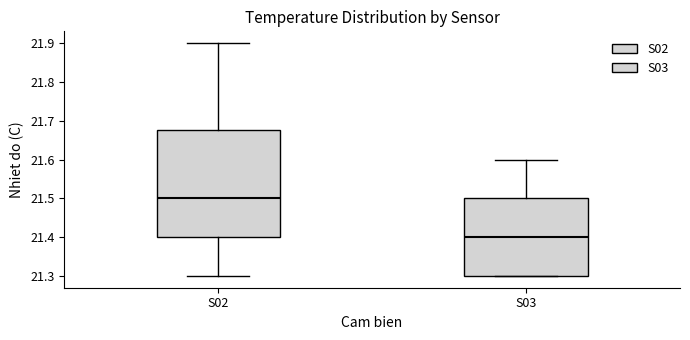

Reading left to right, transcribe this box plot: for each box, give where its median line is, the range the box spans, and where its two whiskers end, as read against the y-axis. The values are not printed on the chart, so give them approximately, as read against the axis.

S02: median 21.50, box 21.40 to 21.68, whiskers 21.30 to 21.90
S03: median 21.40, box 21.30 to 21.50, whiskers 21.30 to 21.60